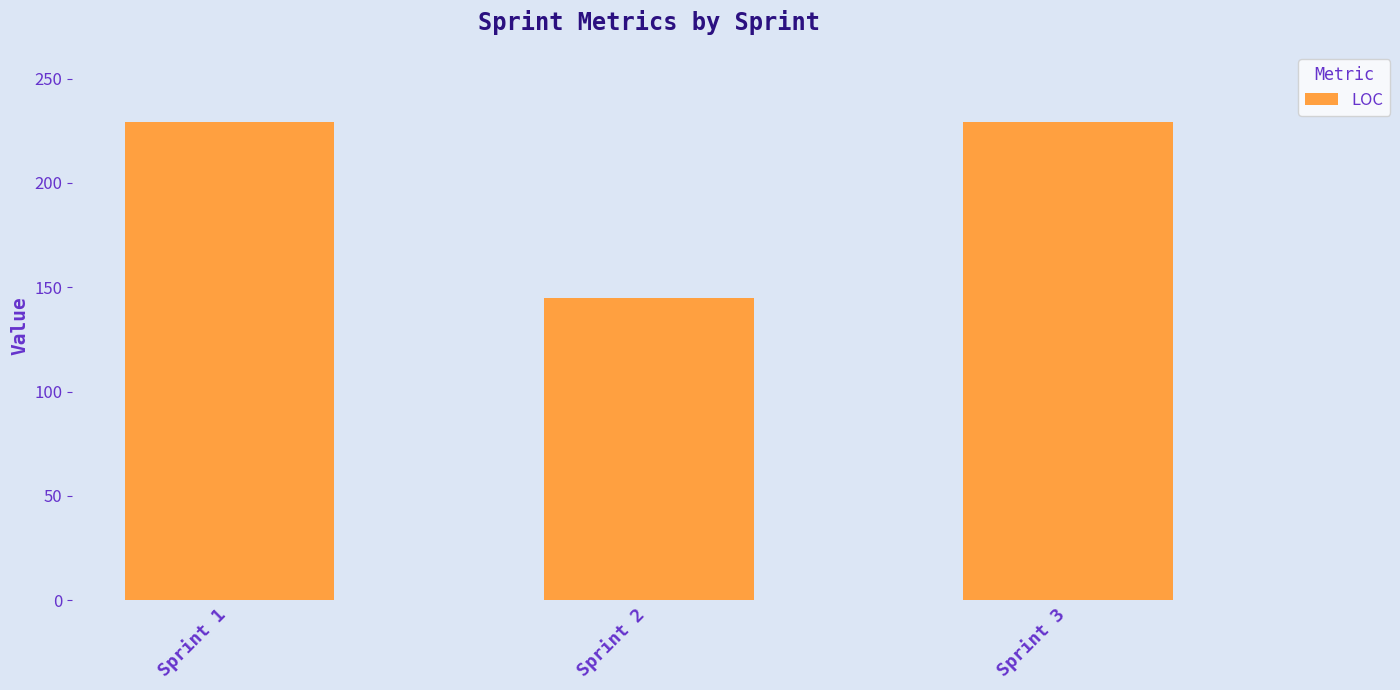

Reading left to right, transcribe all the data shown in this chart.

229	145	229